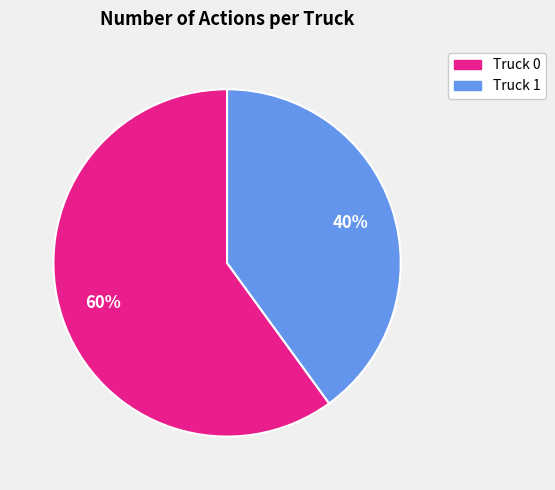

Which has a higher value, Truck 1 or Truck 0?

Truck 0